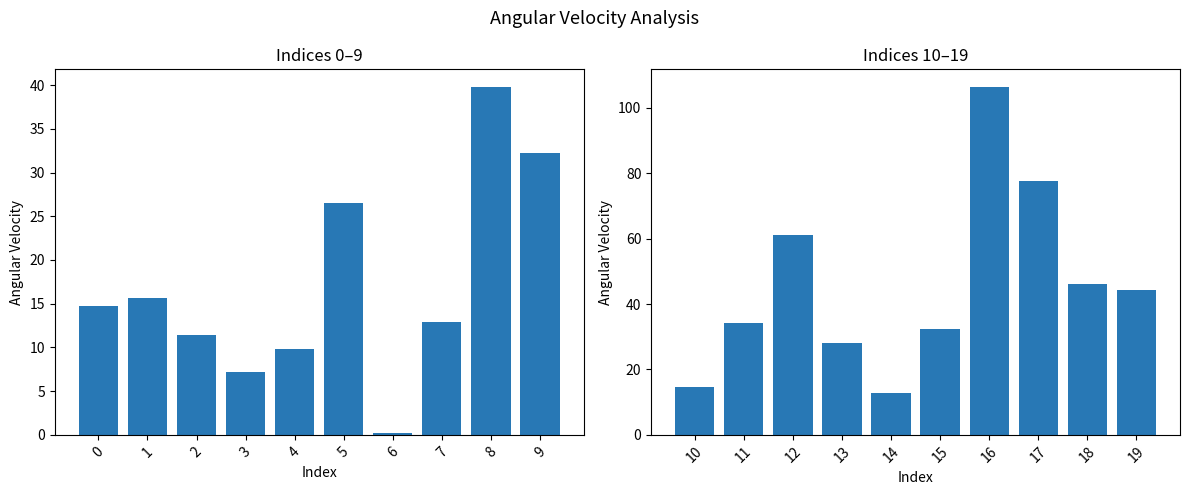

What is the value of the Angular_Velocity (10-19) bar at the 6th from the left?

32.3